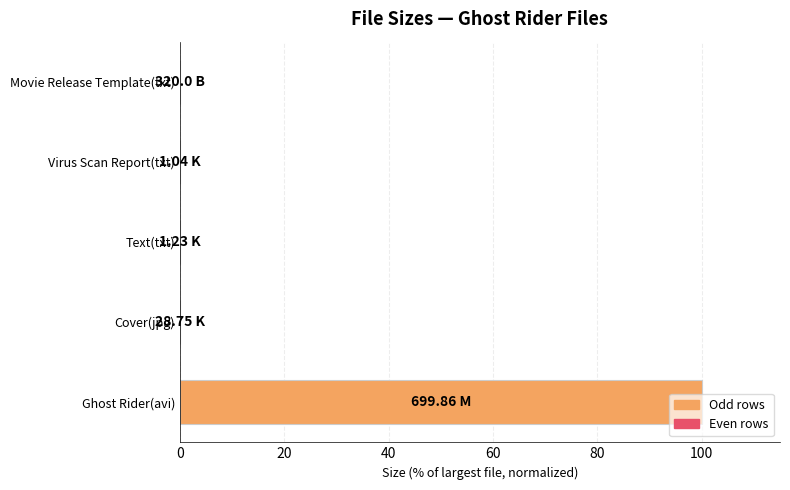

Which label corresponds to the largest value in the chart?

Ghost Rider(avi)